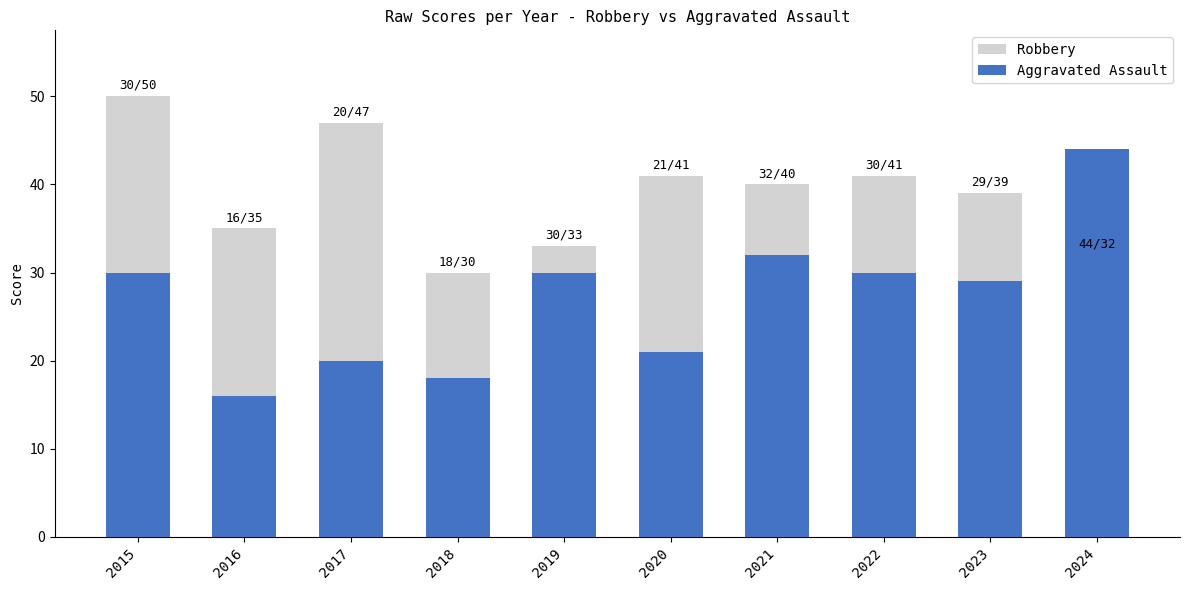

At which label does Robbery reach its peak?

2015